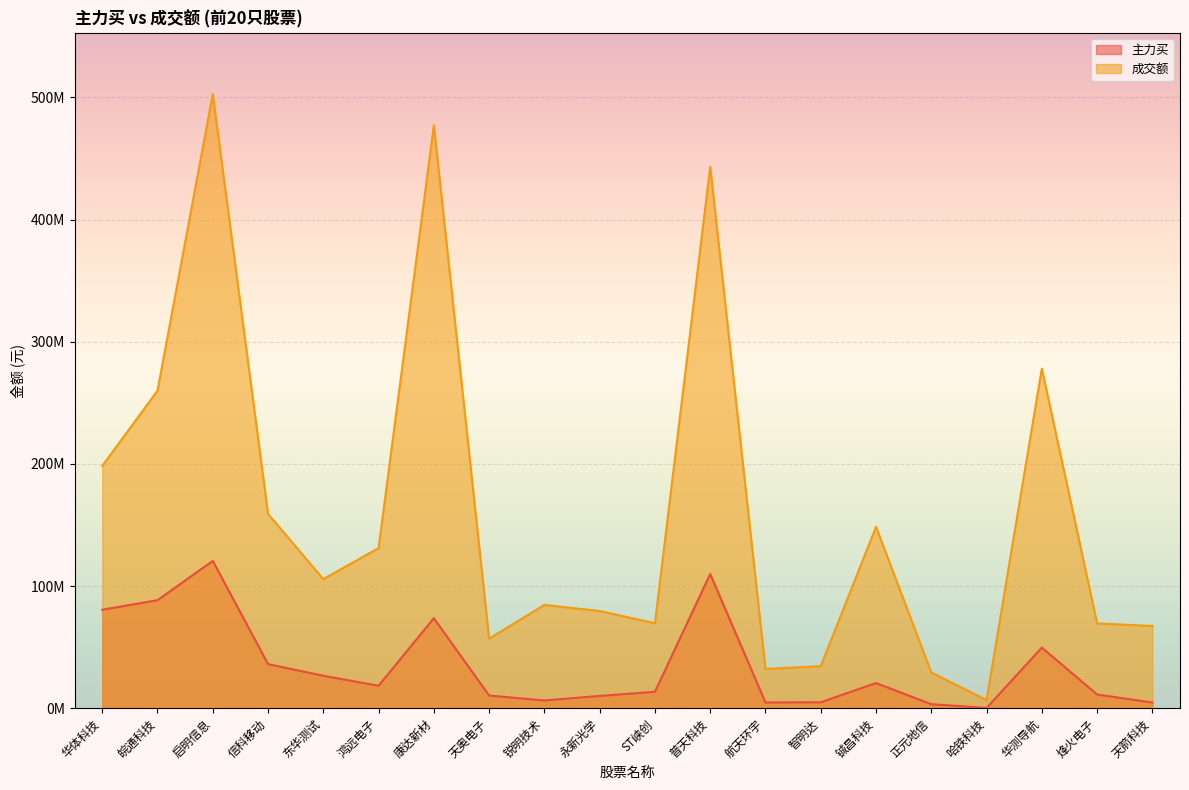

What is the difference between the second highest and second lowest values in the 主力买 series?

106566342